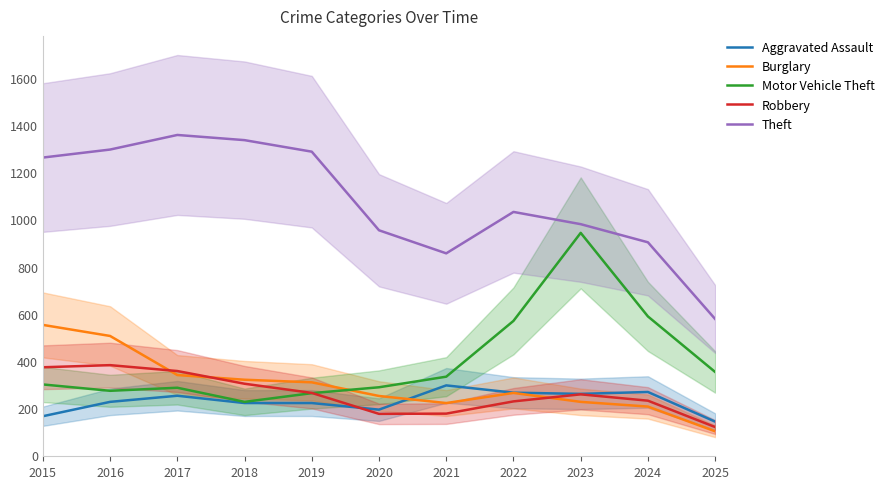

True or false: Robbery has a value of 72 at 2019.

False